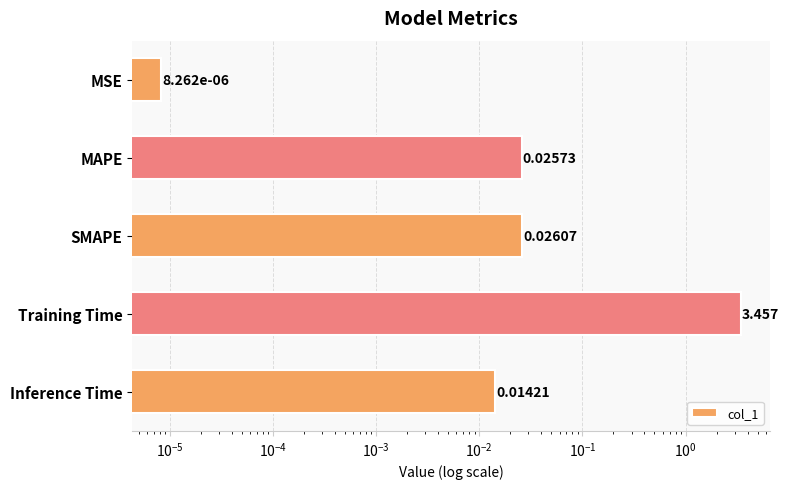

Reading left to right, extract all data points from this chart.

0.0	0.0	0.0	3.5	0.0